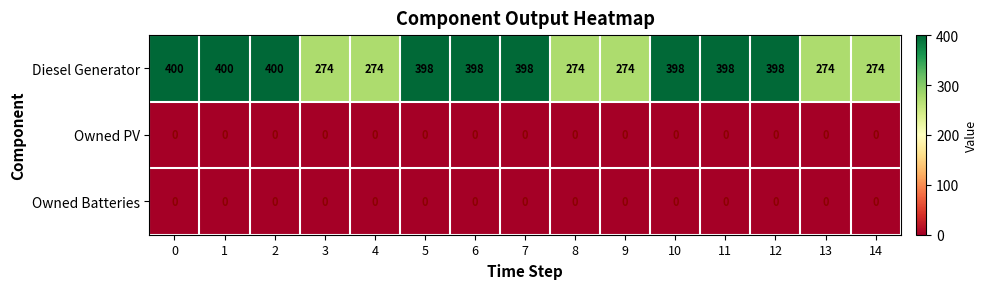

What is the sum of the Diesel Generator values at 2 and 1?

800